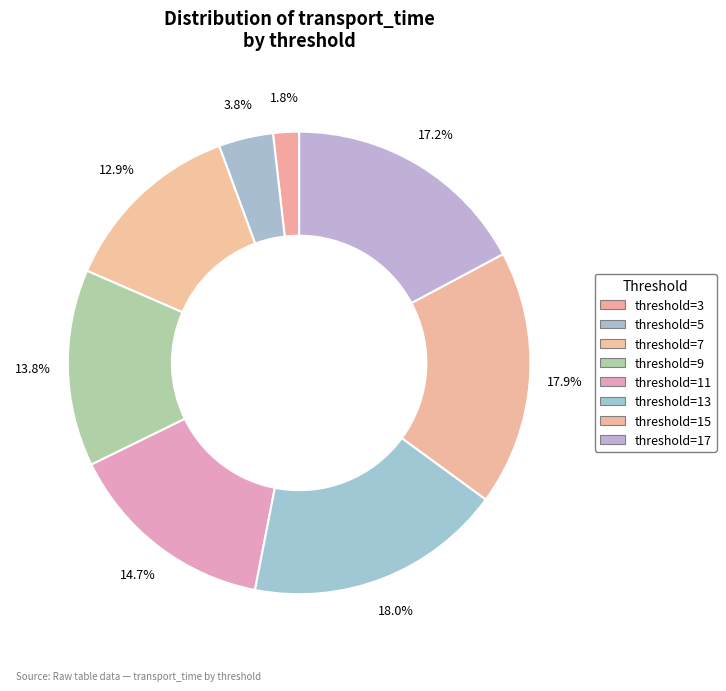

How many segments does this pie chart have?

8